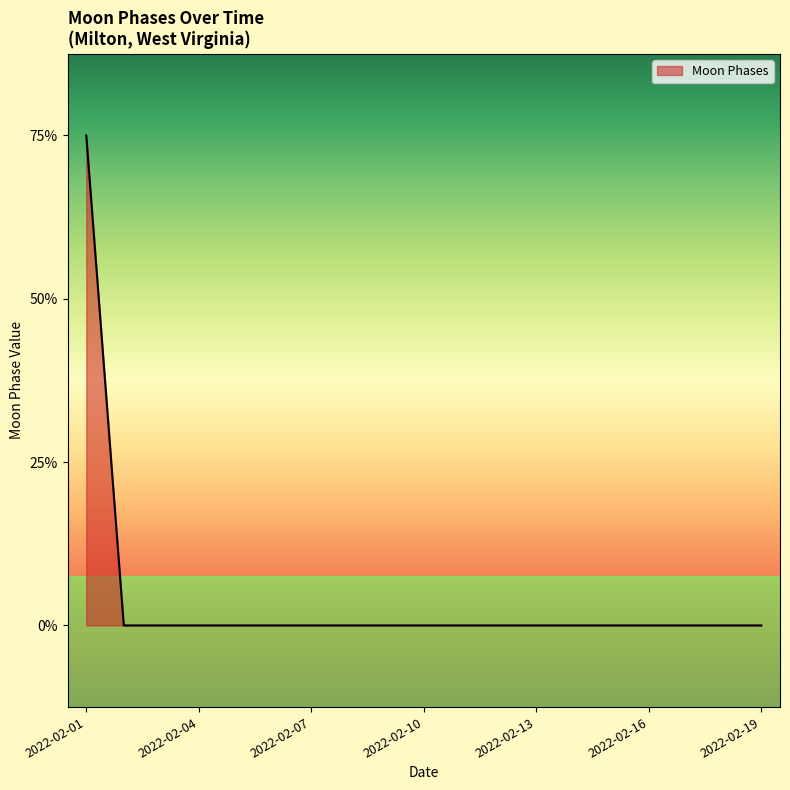

Which category has the lowest value across all series?

2022-02-02